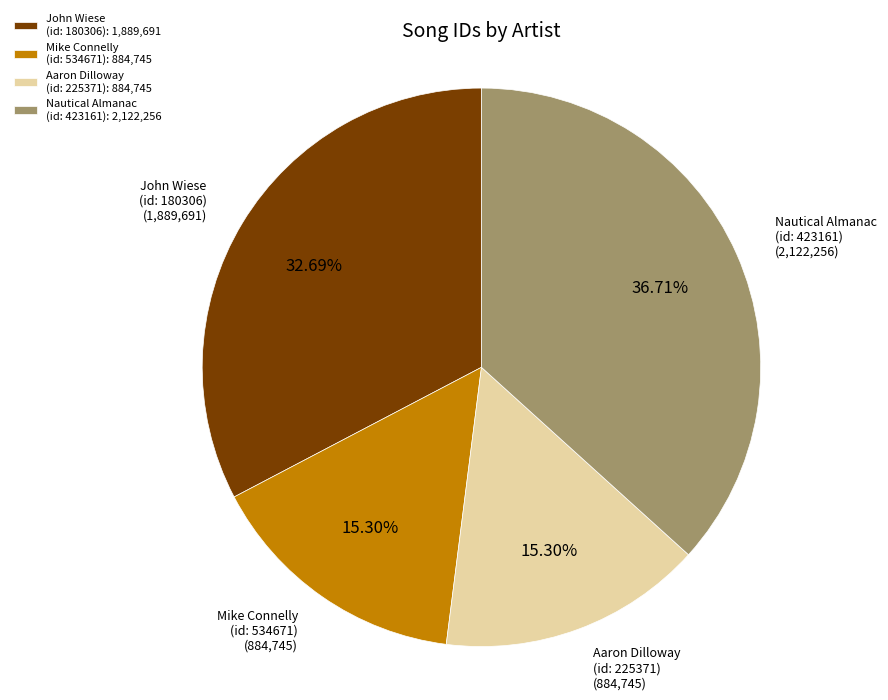

Approximately how many times larger is the value at John Wiese (id: 180306) compared to Aaron Dilloway (id: 225371)?

2.1